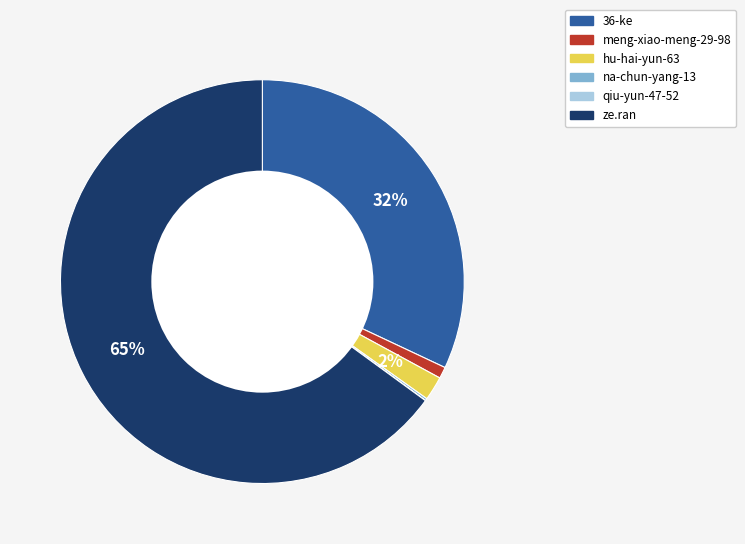

To the nearest percent, what is the difference between the ze.ran and hu-hai-yun-63 slice percentages?

63%